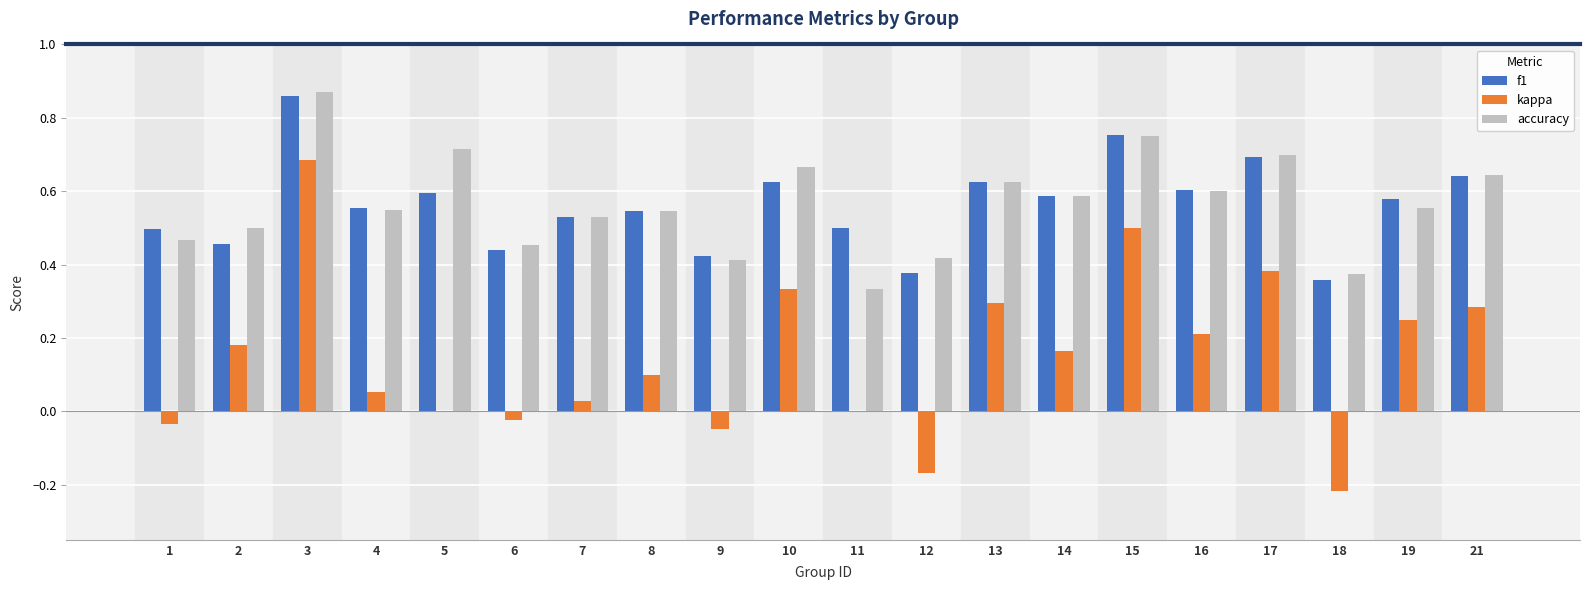

Is the value of f1 at 2 greater than the value of accuracy at 5?

No